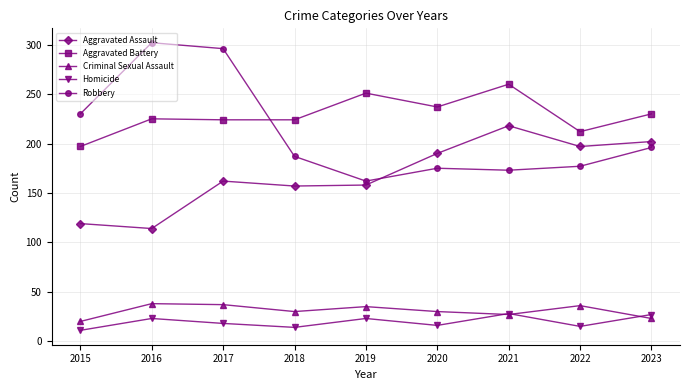

True or false: Aggravated Battery and Criminal Sexual Assault intersect in this chart.

False